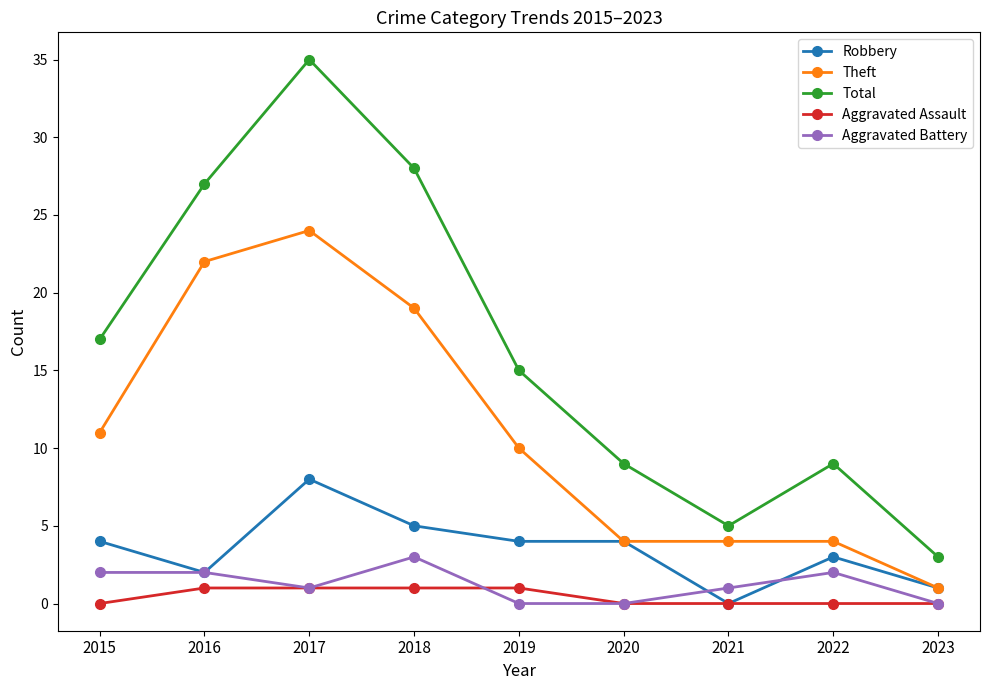

At which label does Total reach its peak?

2017